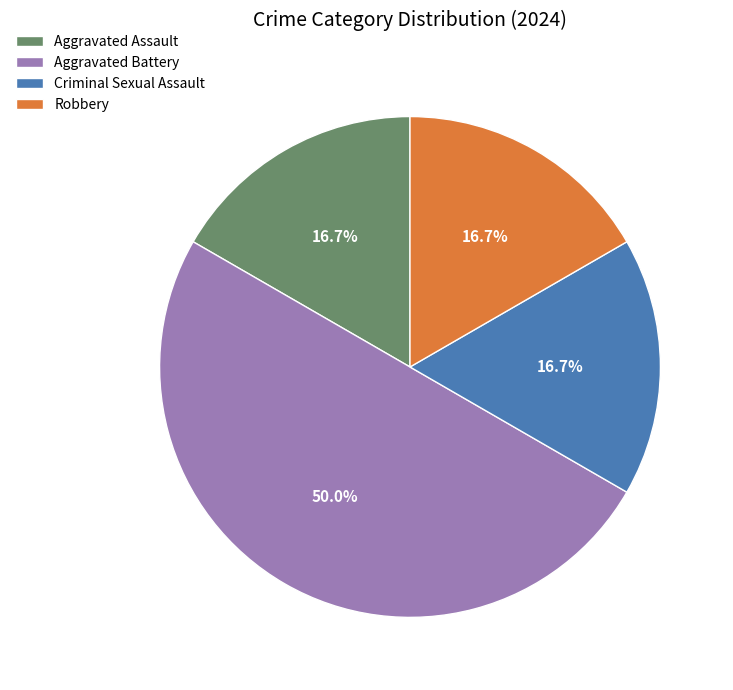

Is Robbery the majority of the pie?

No